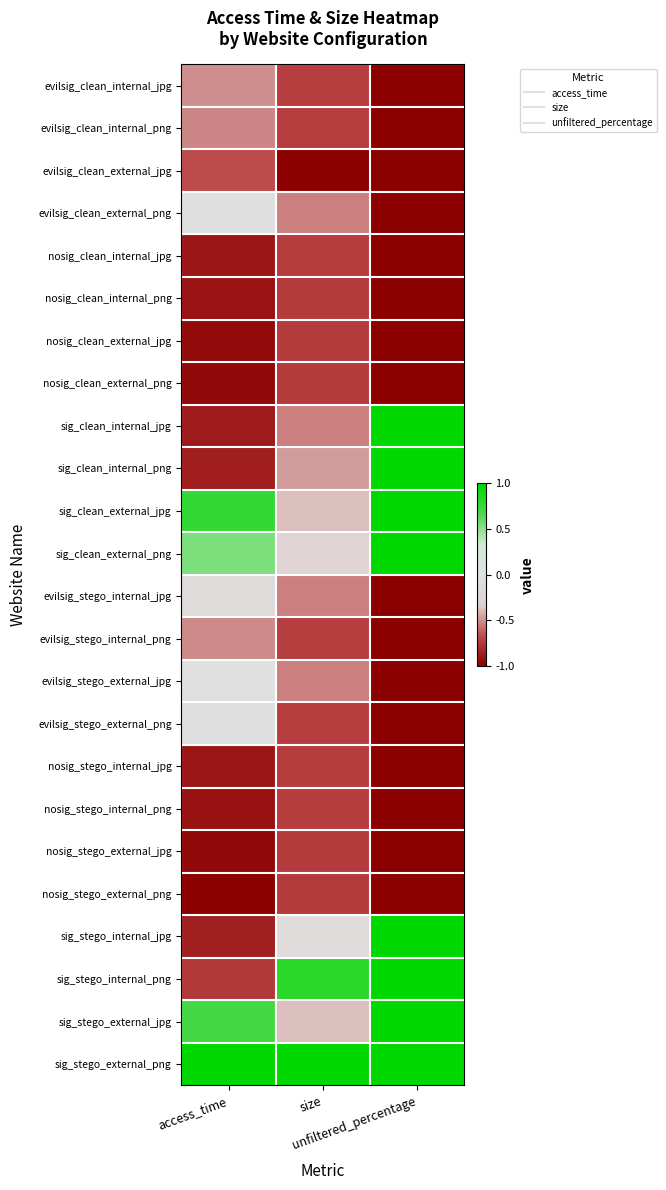

What is the total value across all series at size?

-11.7